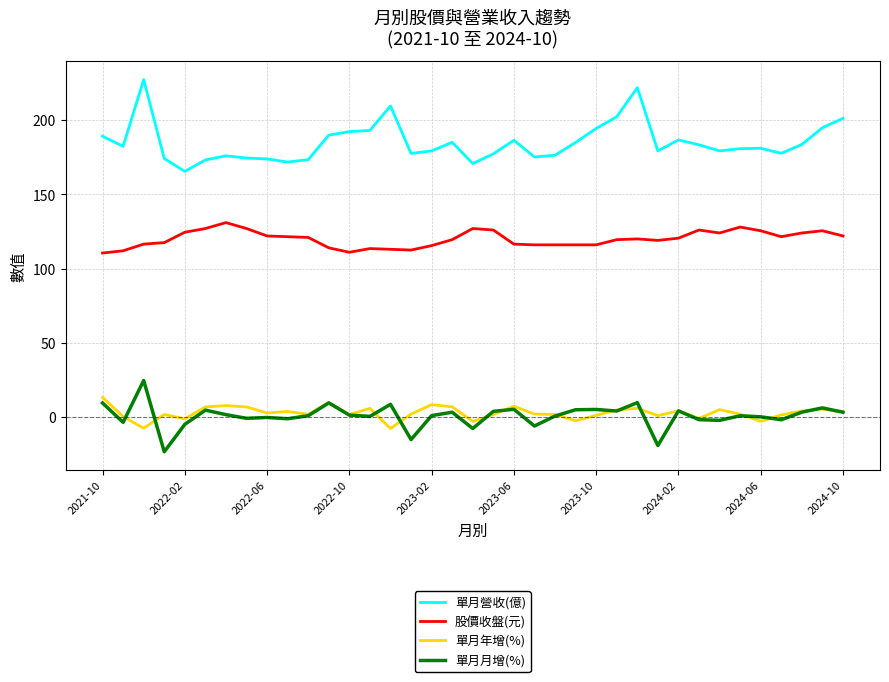

What is the minimum value for 股價收盤(元)?

110.5